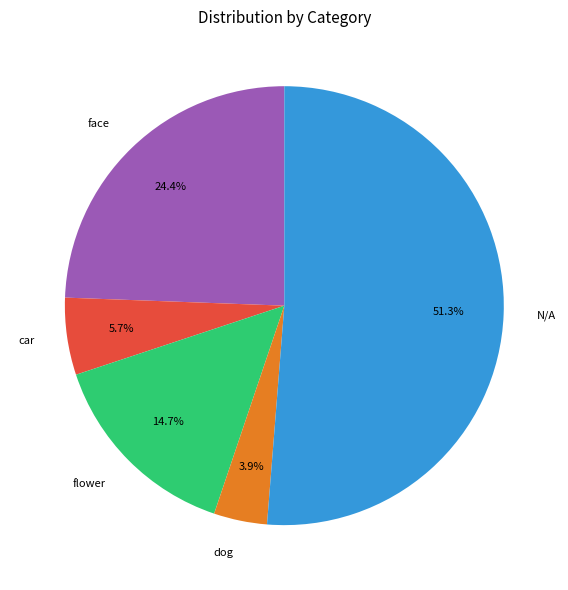

How much of the chart is everything except face?

75.6%